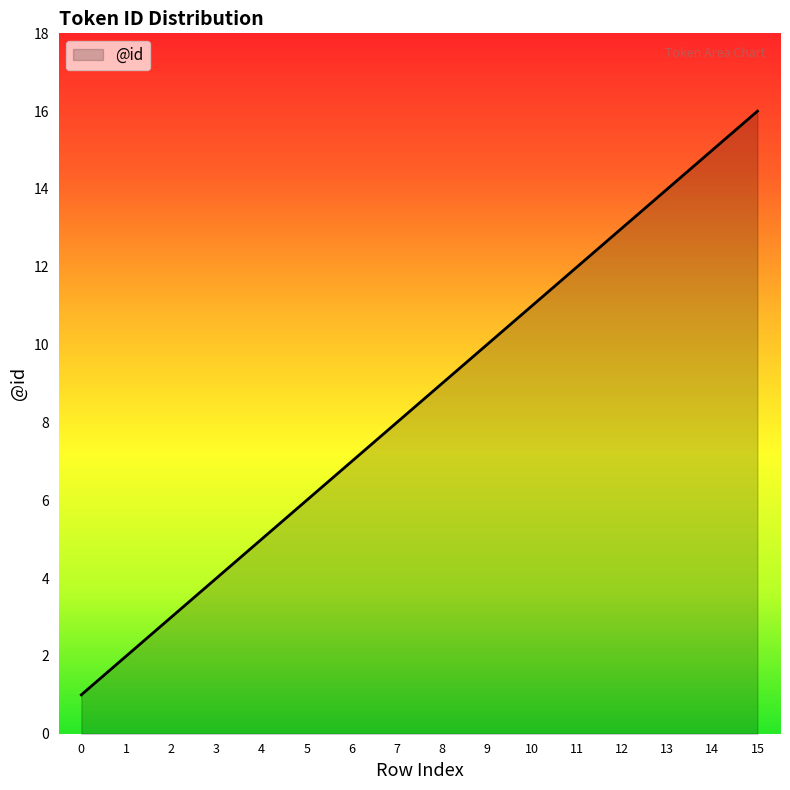

What is the approximate value at 3, to the nearest 5?

5